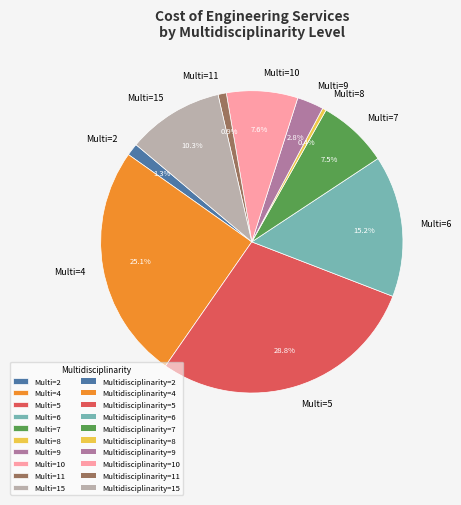

How many segments does this pie chart have?

10